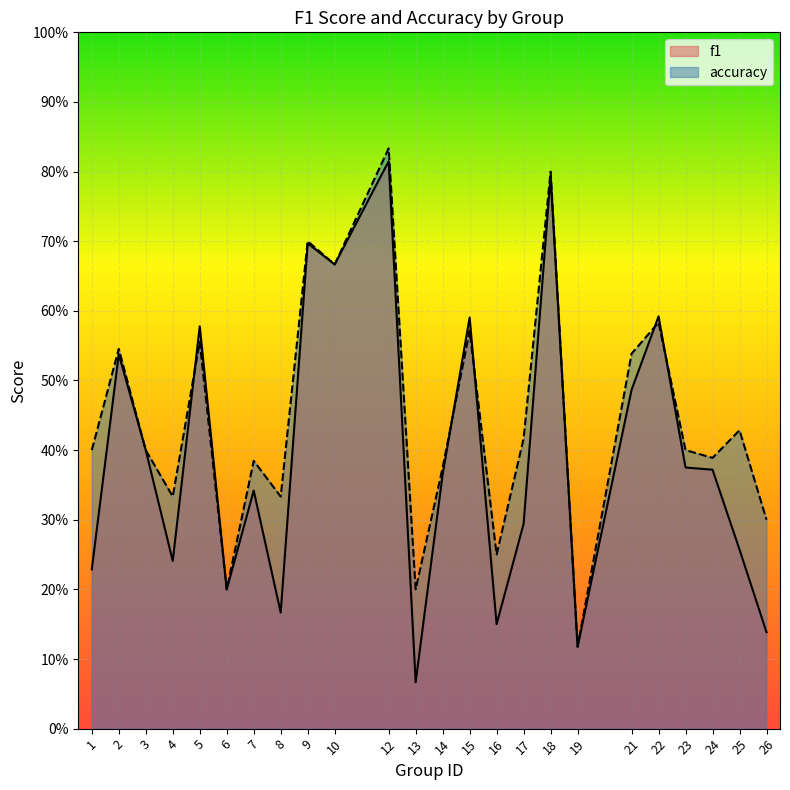

At how many categories does at least one series exceed 0?

24